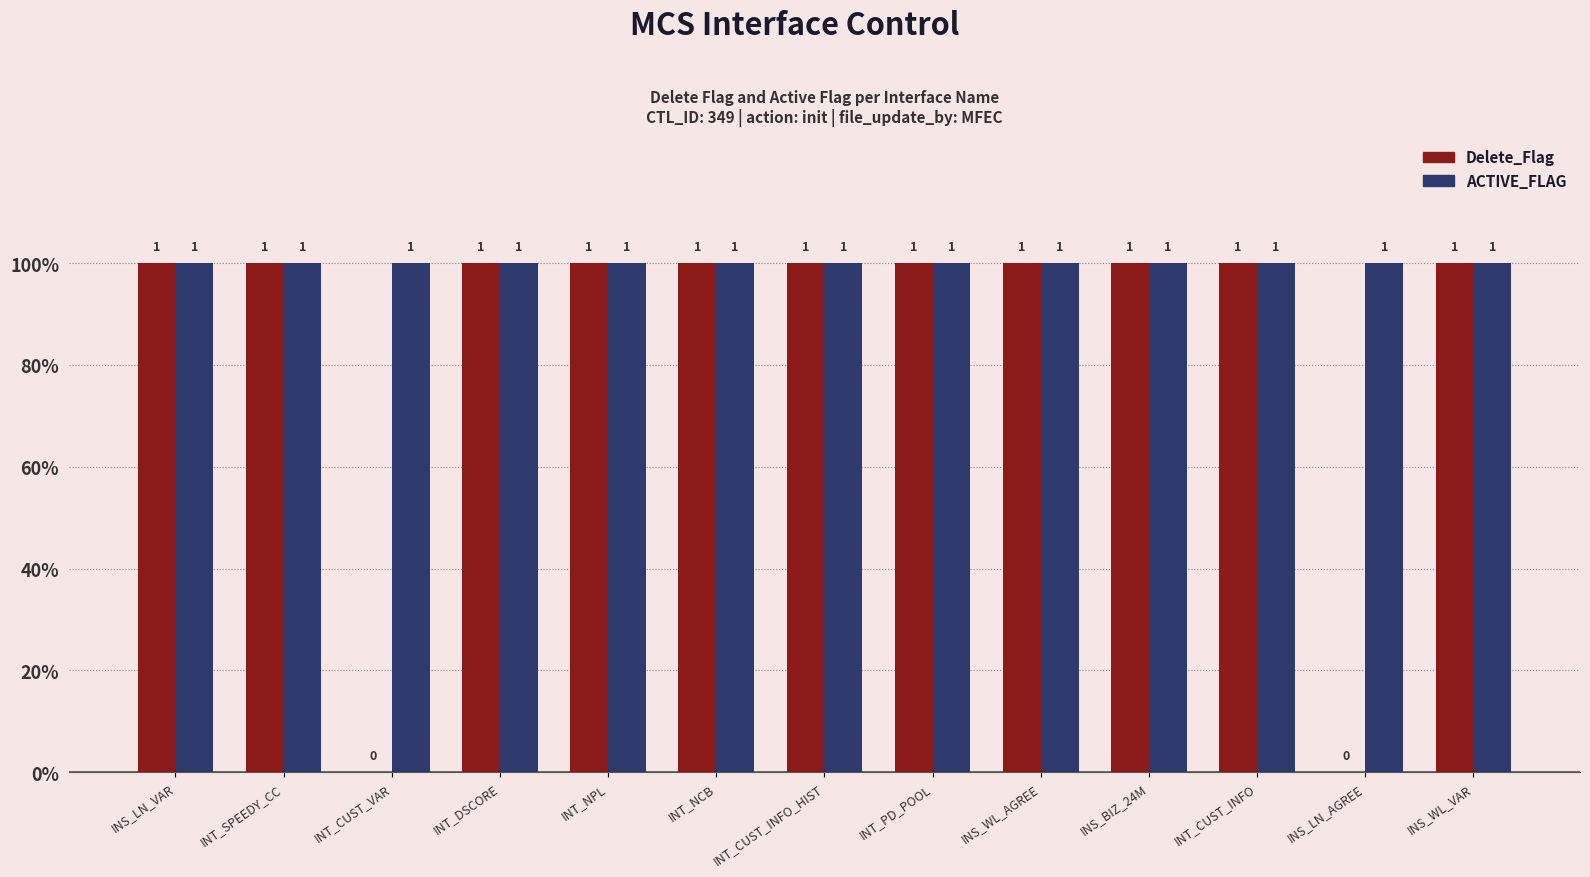

Does the chart contain stacked bars?

No